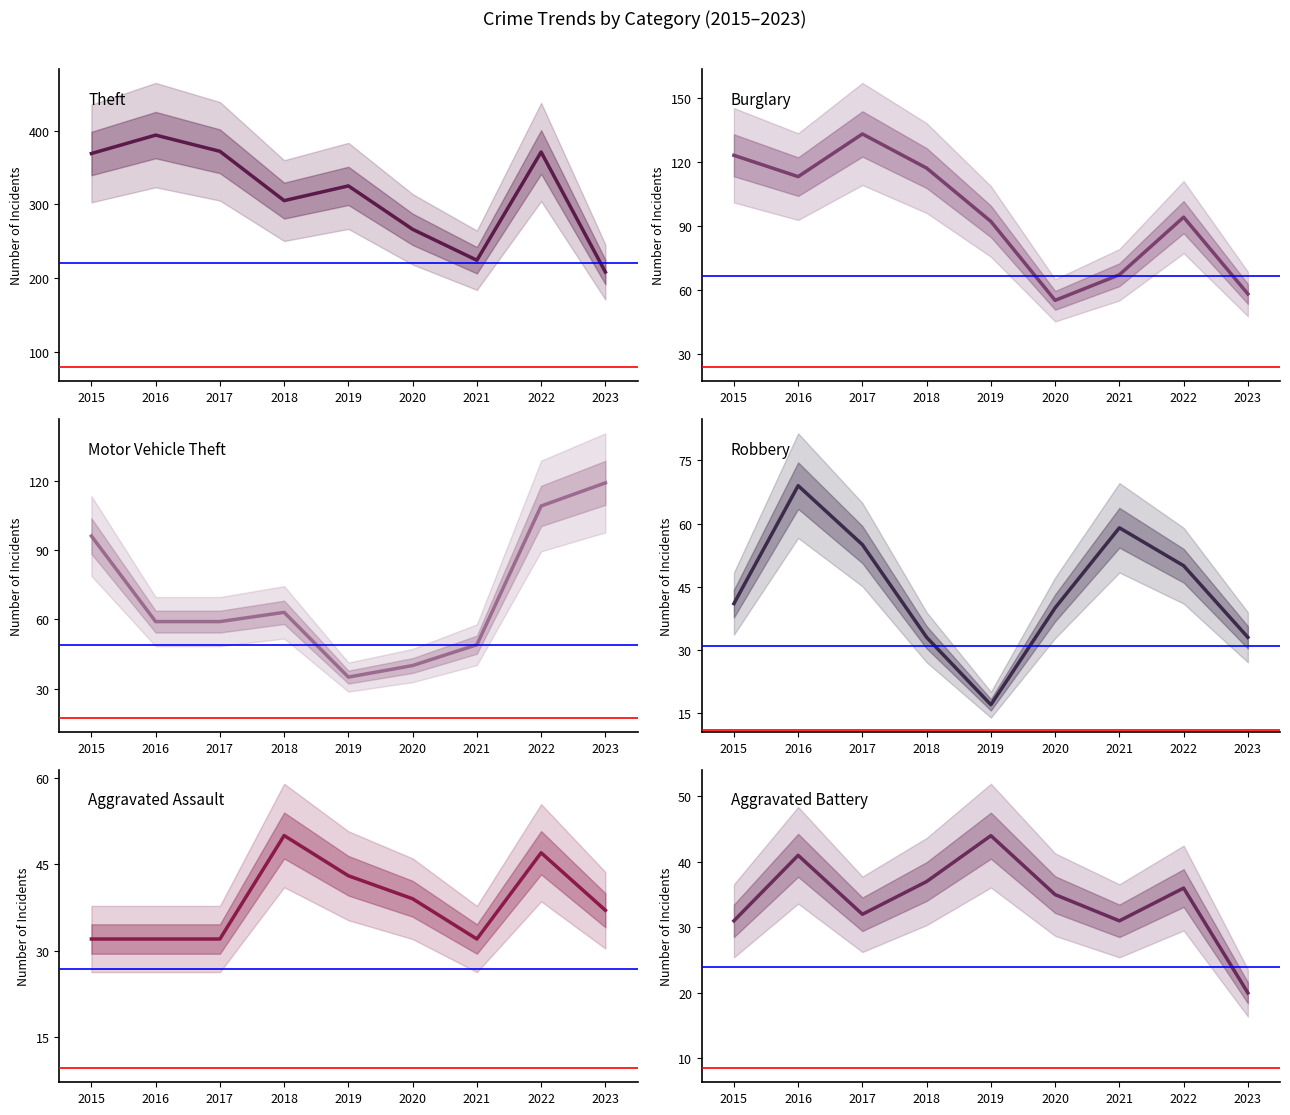

At 2015, list the series in order from smallest to largest.

Aggravated Battery, Aggravated Assault, Robbery, Motor Vehicle Theft, Burglary, Theft